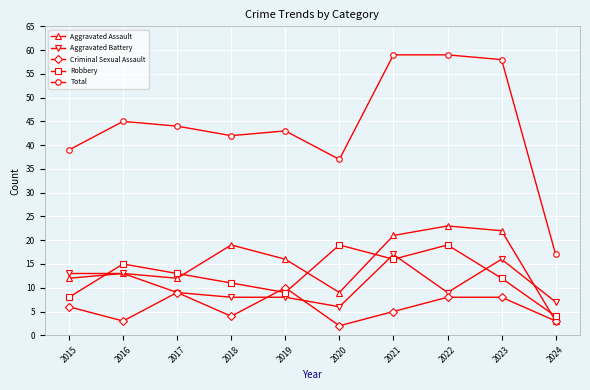

Between 2017 and 2024, which series saw the biggest shift?

Total